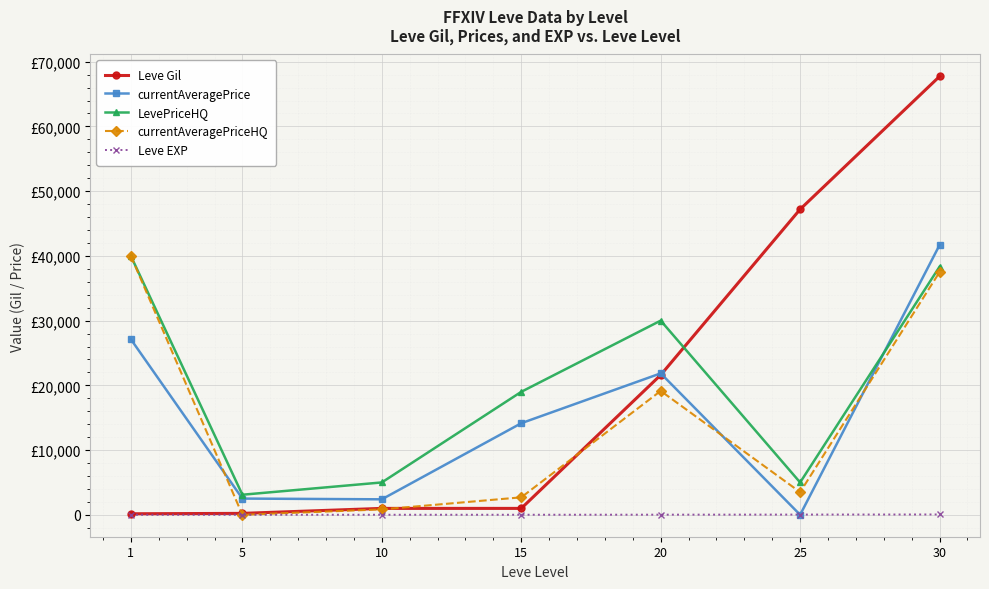

Is this an area chart (filled region under the line)?

No